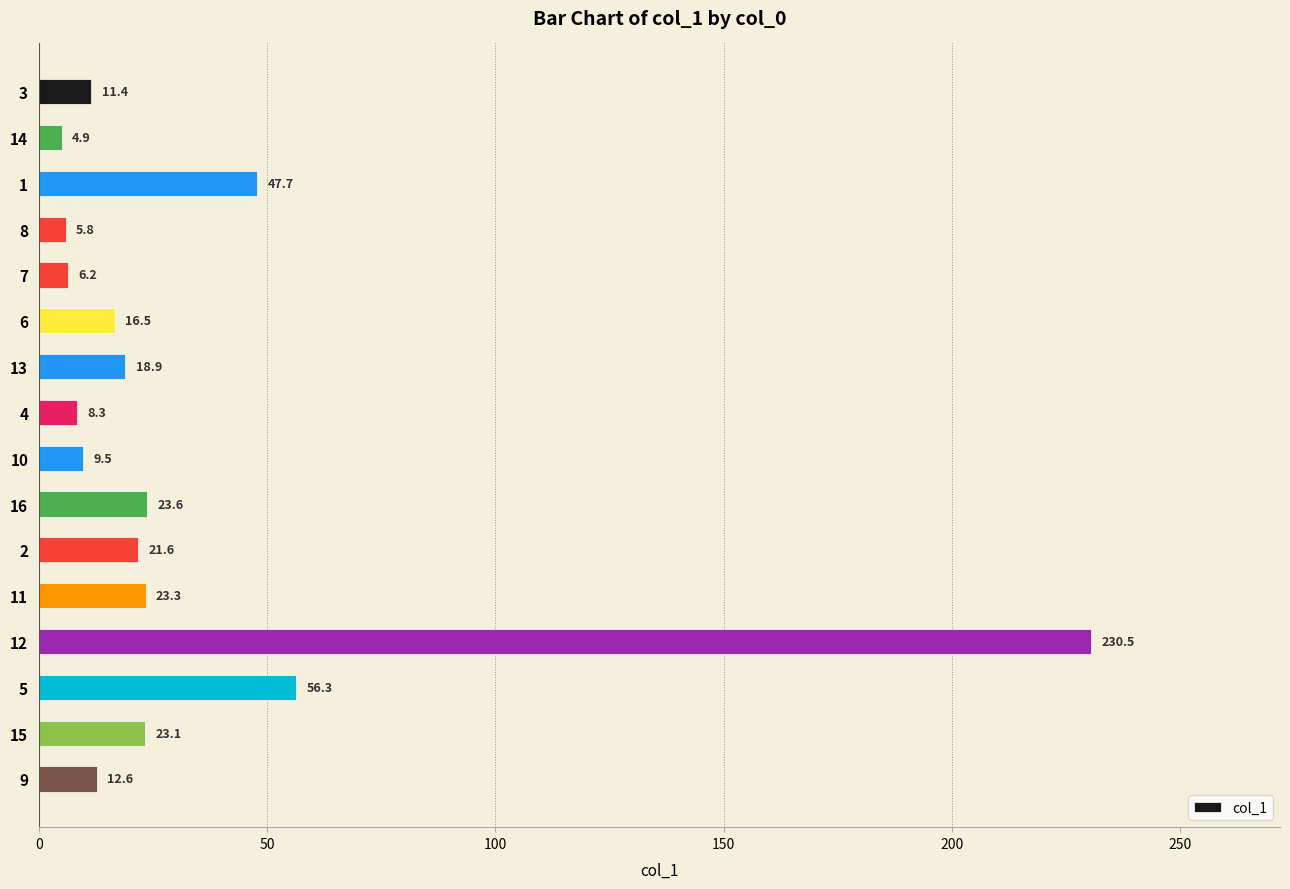

Between 6 and 15, which is larger?

15